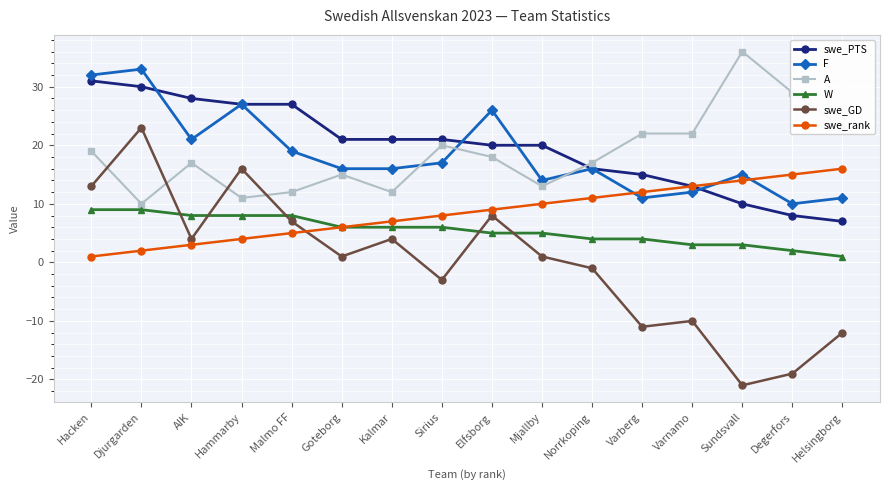

Is this an area chart (filled region under the line)?

No